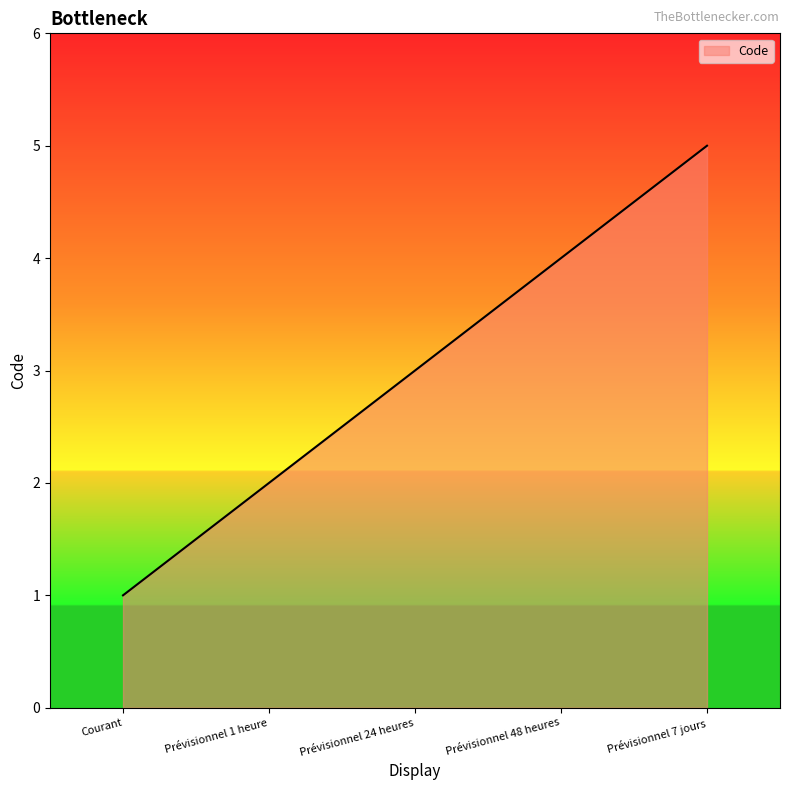

List the labels in order of value, largest first.

Prévisionnel 7 jours, Prévisionnel 48 heures, Prévisionnel 24 heures, Prévisionnel 1 heure, Courant